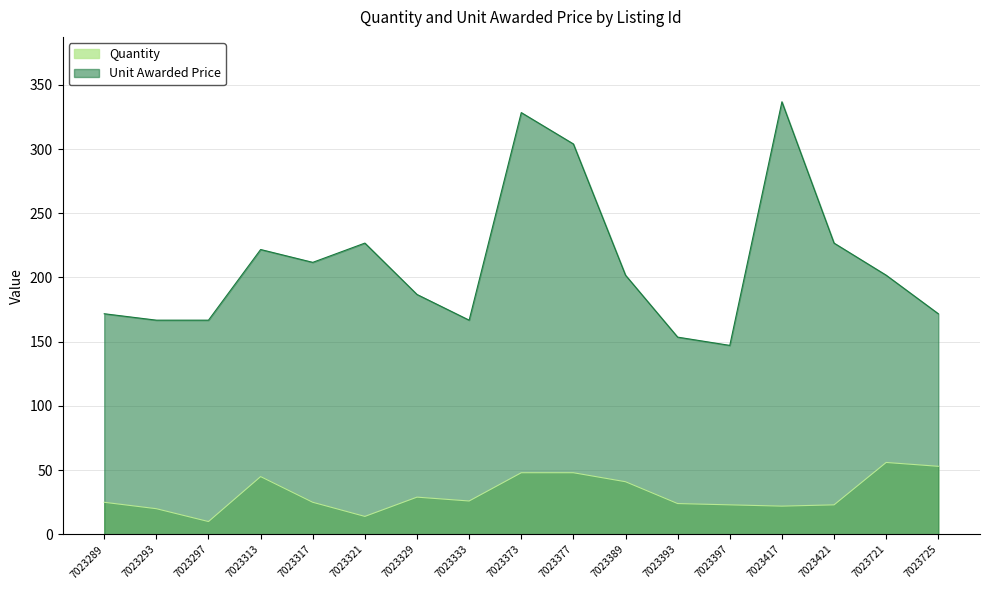

Reading right to left, transcribe all the data shown in this chart.

Quantity: 7023725=53.0	7023721=56.0	7023421=23.0	7023417=22.0	7023397=23.0	7023393=24.0	7023389=41.0	7023377=48.0	7023373=48.0	7023333=26.0	7023329=29.0	7023321=14.0	7023317=25.0	7023313=45.0	7023297=10.0	7023293=20.0	7023289=25.0
Unit Awarded Price: 7023725=171.8	7023721=201.8	7023421=226.8	7023417=336.8	7023397=147.1	7023393=153.6	7023389=201.8	7023377=303.9	7023373=328.4	7023333=166.8	7023329=186.8	7023321=226.8	7023317=211.8	7023313=221.8	7023297=166.8	7023293=166.8	7023289=171.8